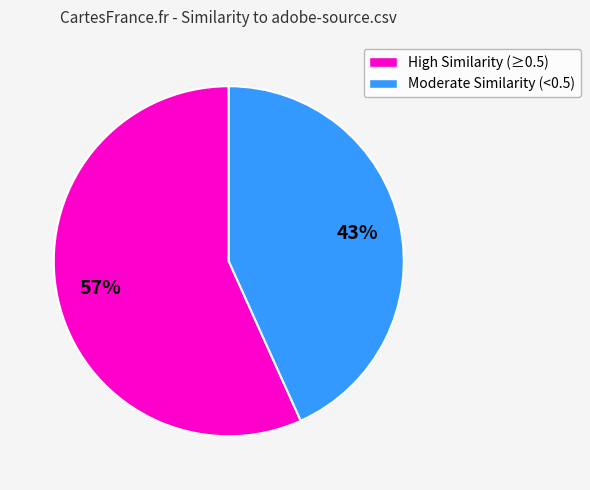

Is there any slice that represents more than half of the pie?

Yes